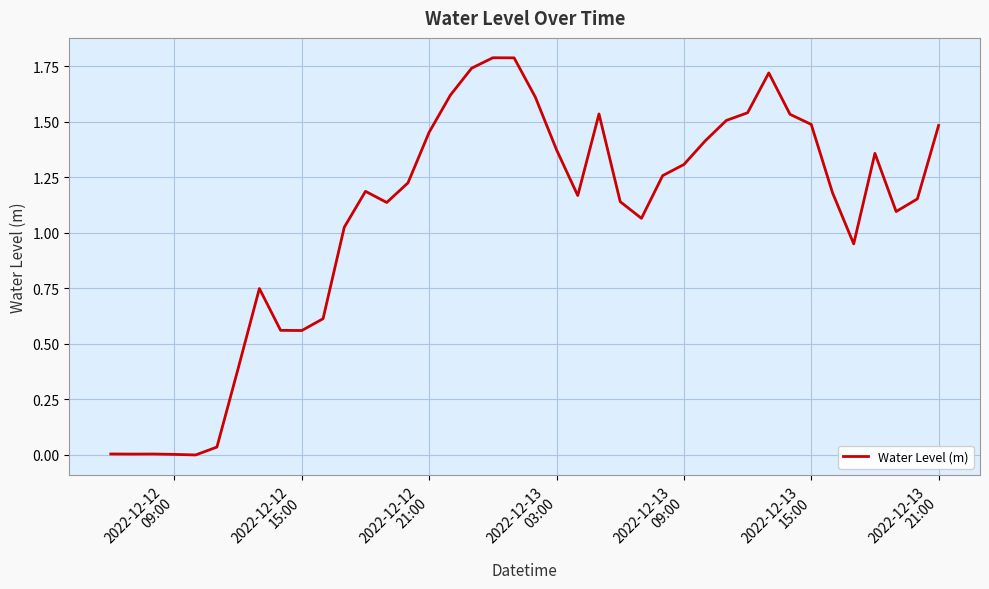

What is the maximum value shown in the chart?

1.8